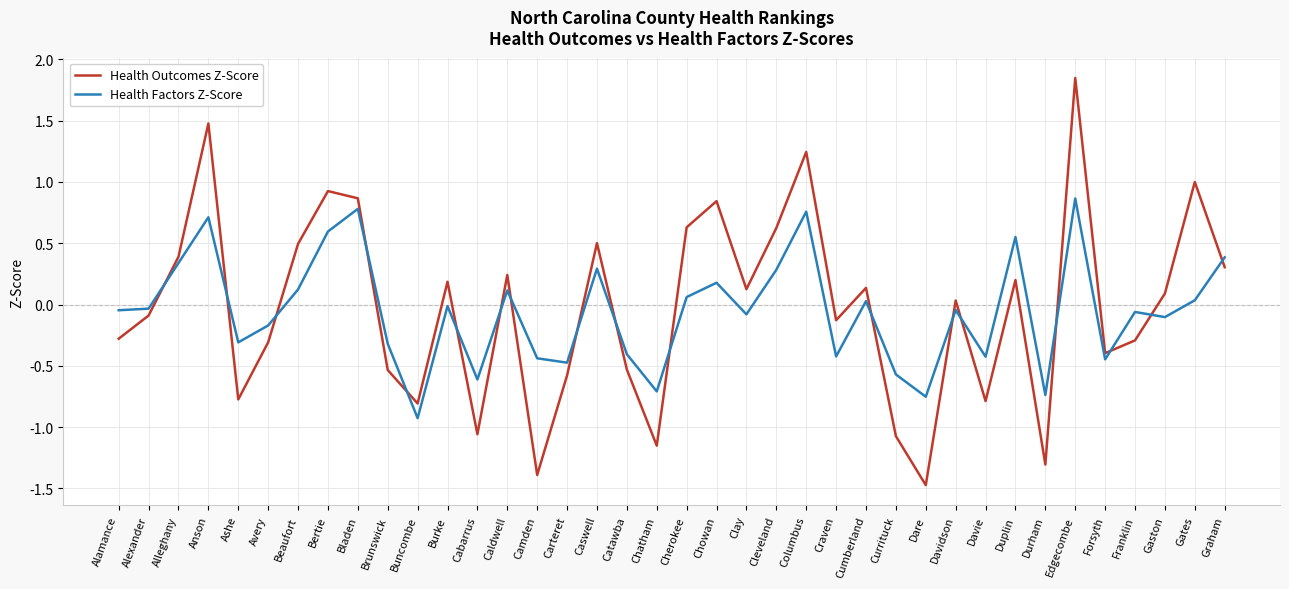

Which series changed the most between Columbus and Gaston?

Health Outcomes Z-Score